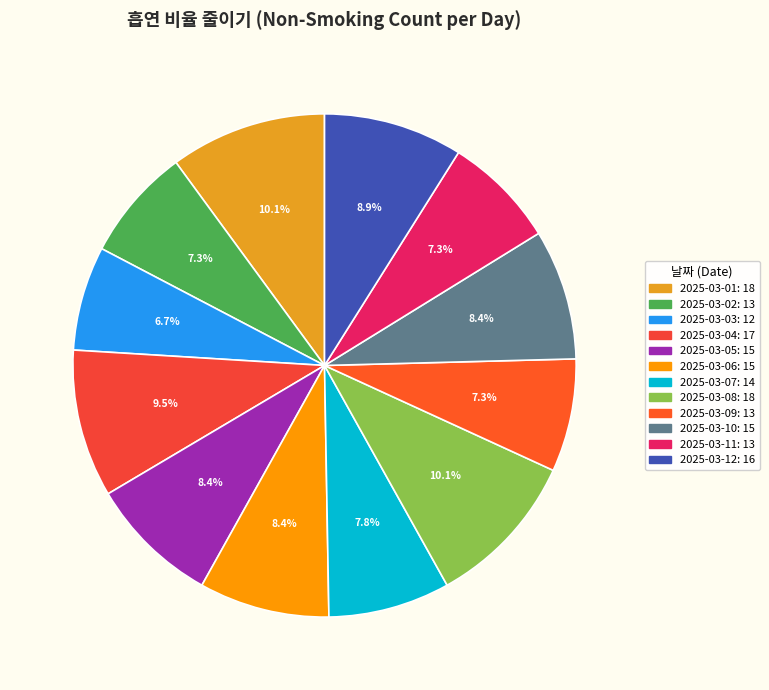

What is the change in value from 2025-03-10 to 2025-03-11?

-2